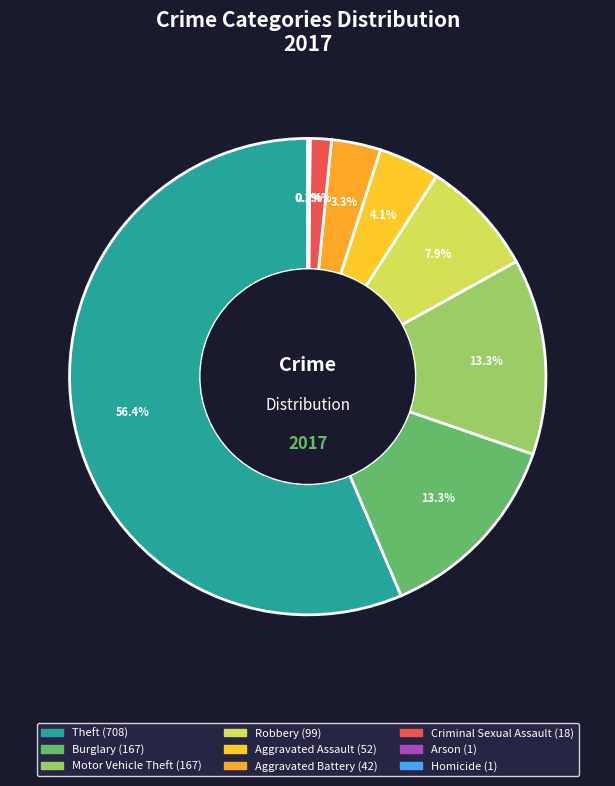

Which category has the smallest portion of the pie?

Arson